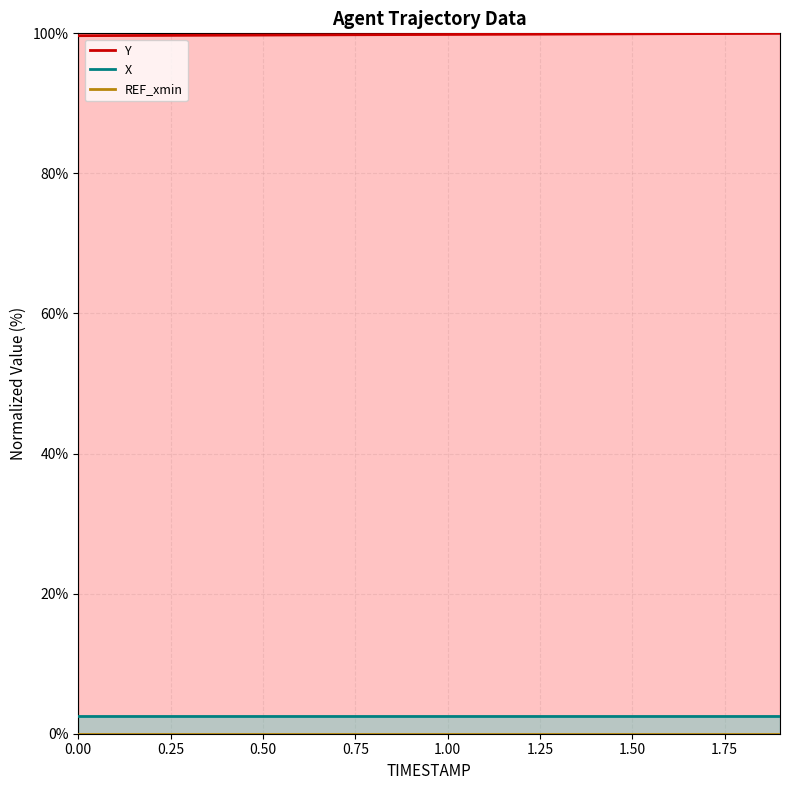

Reading left to right, list all the values displayed in this chart.

Y: 0.0=99.7	0.1=99.7	0.2=99.7	0.3=99.7	0.4=99.7	0.5=99.8	0.6=99.8	0.7=99.8	0.8=99.8	0.9=99.8	1.0=99.8	1.1=99.9	1.2=99.9	1.3=99.9	1.4=99.9	1.5=99.9	1.6=99.9	1.7=100.0	1.8=100.0	1.9=100.0
X: 0.0=2.5	0.1=2.5	0.2=2.5	0.3=2.5	0.4=2.5	0.5=2.5	0.6=2.5	0.7=2.5	0.8=2.5	0.9=2.5	1.0=2.5	1.1=2.5	1.2=2.5	1.3=2.5	1.4=2.5	1.5=2.5	1.6=2.5	1.7=2.5	1.8=2.5	1.9=2.5